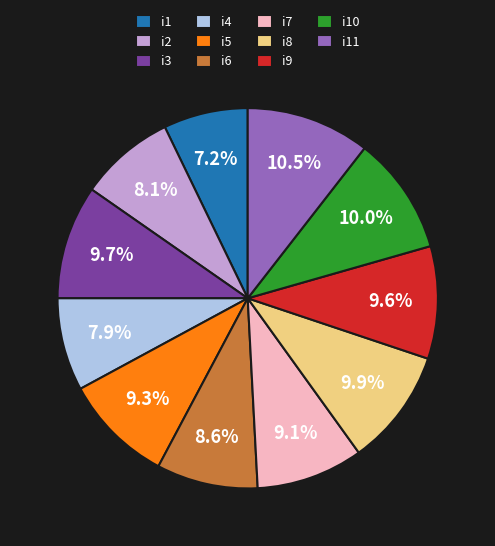

Is there any slice that represents more than half of the pie?

No